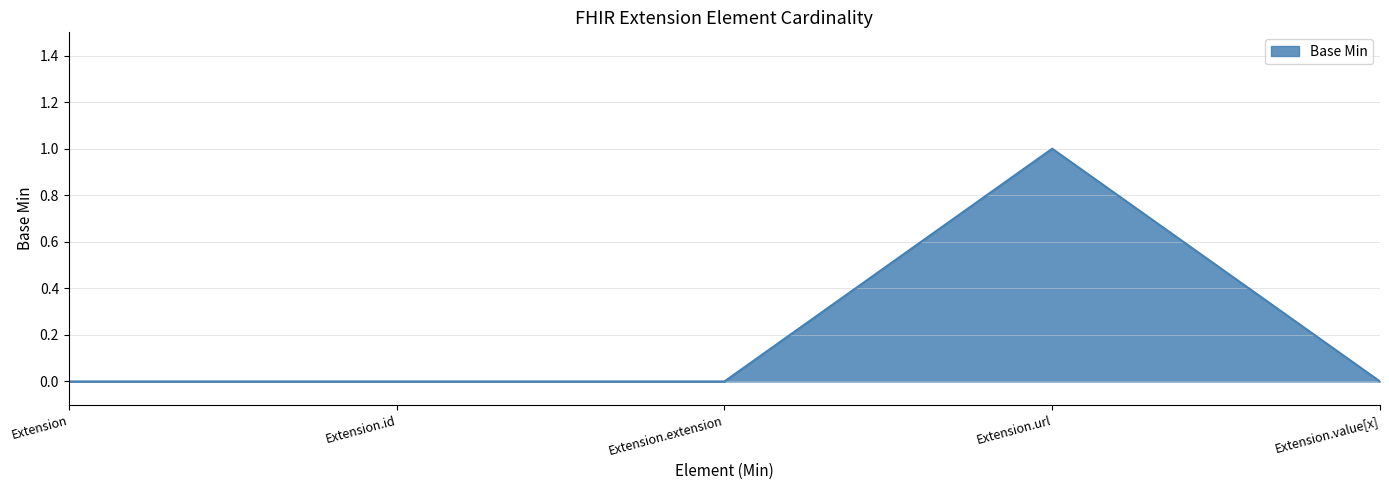

Reading left to right, transcribe all the data shown in this chart.

0	0	0	1	0